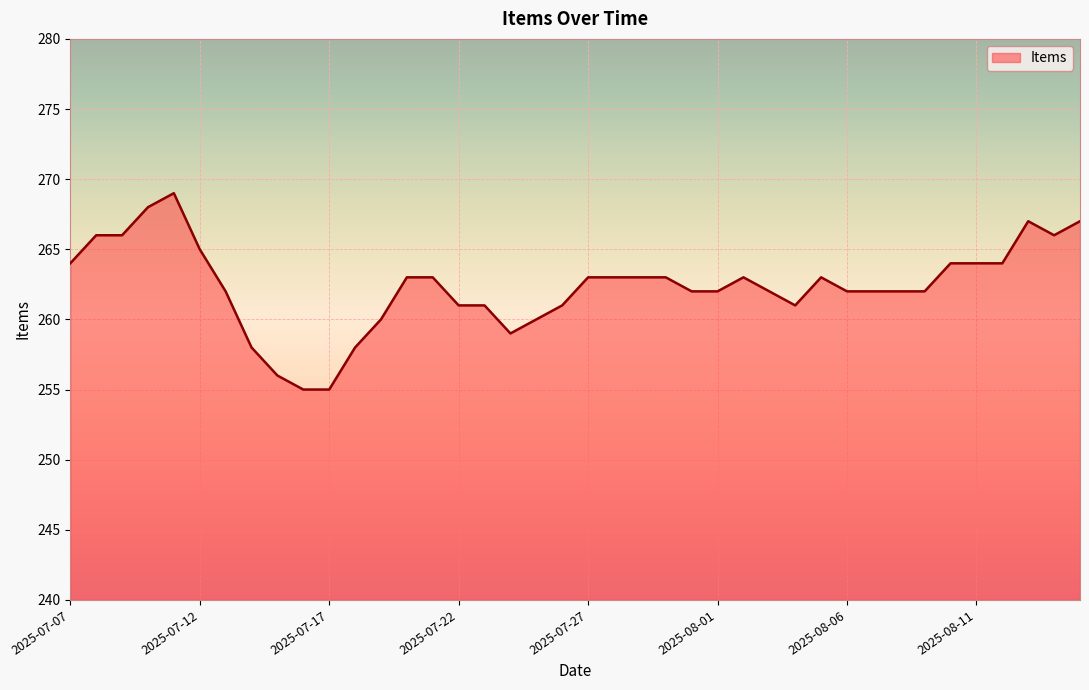

What is the difference between the maximum and minimum values?

14